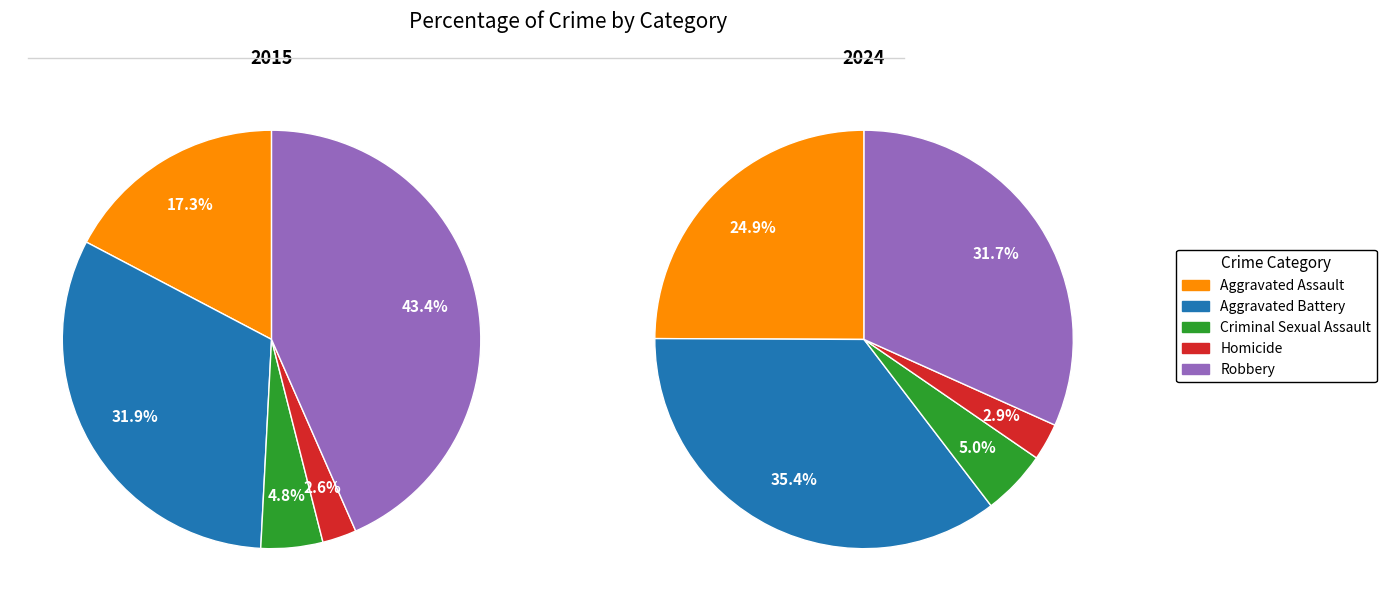

Which category has the smallest portion of the pie?

Homicide